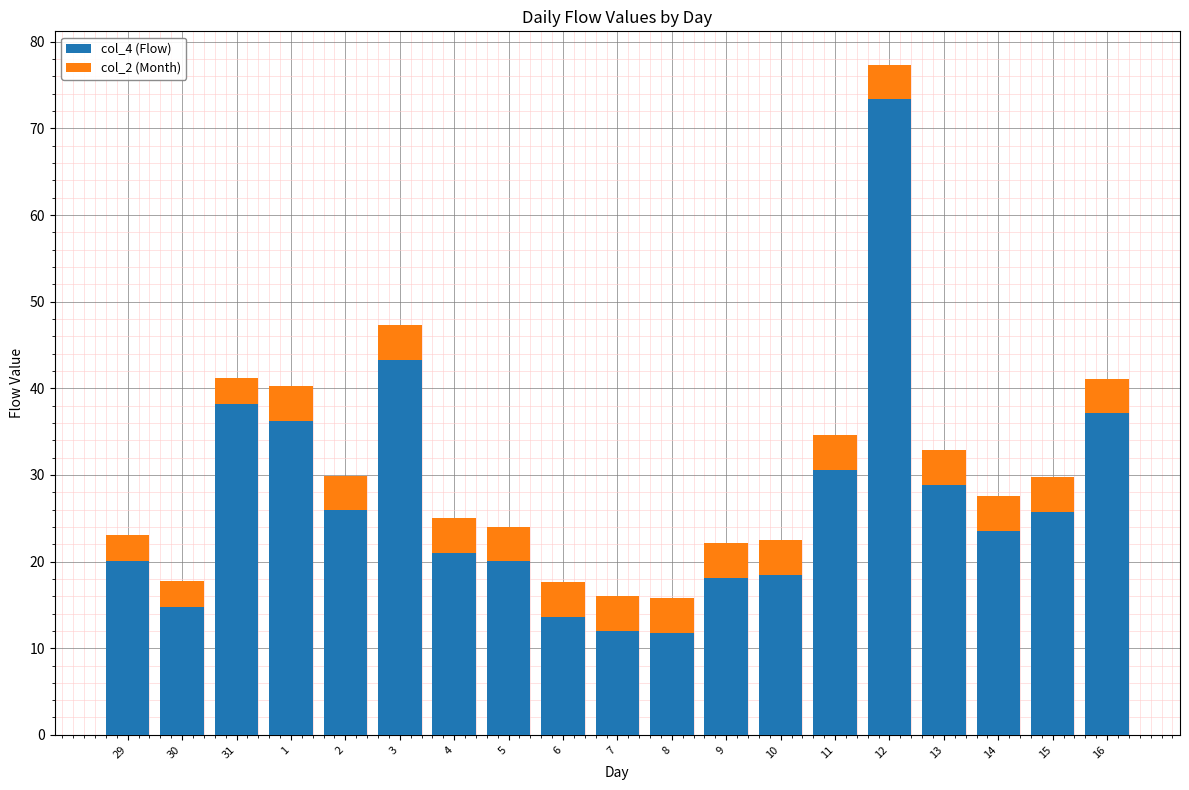

What is the lowest value of the col_4 (Flow) series?

11.8